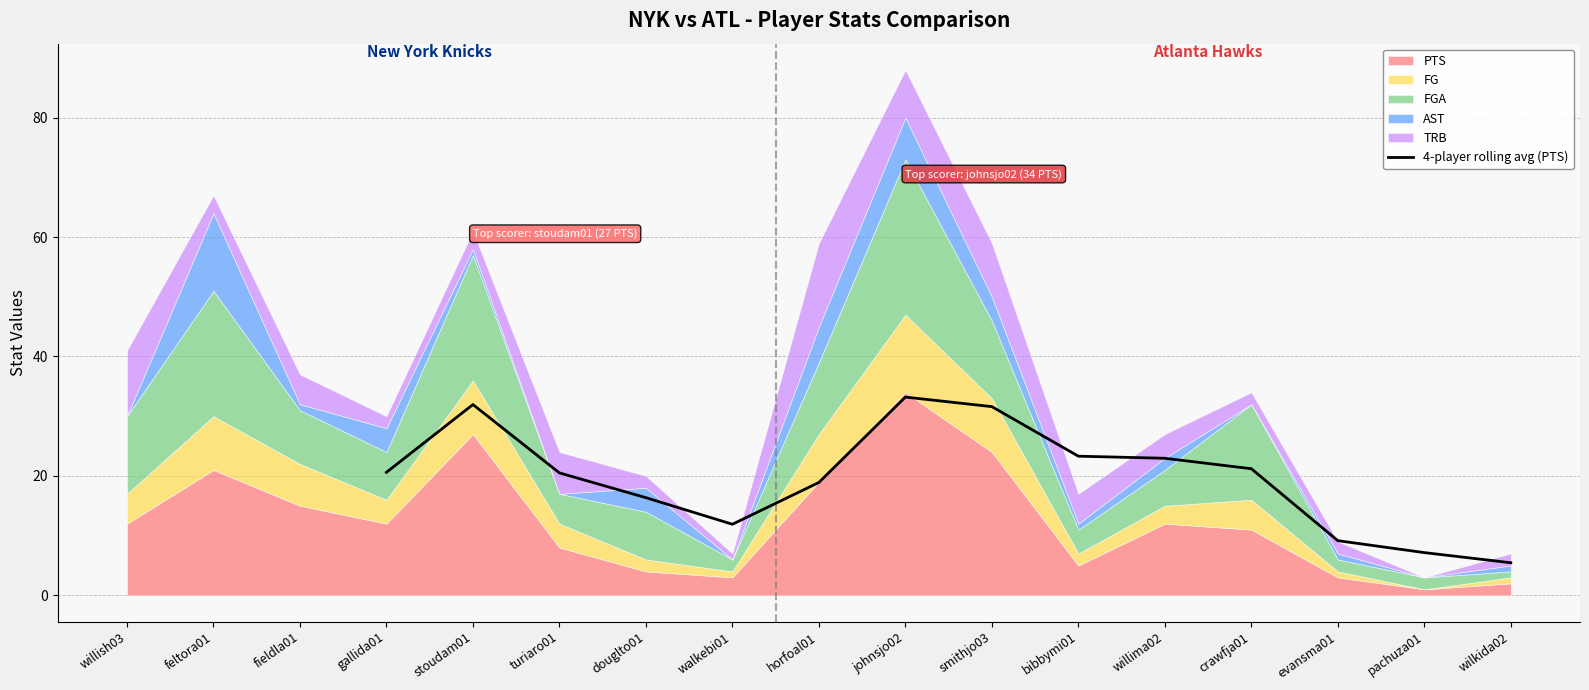

What is the lowest value of the 4-player rolling avg (PTS) series?

5.5